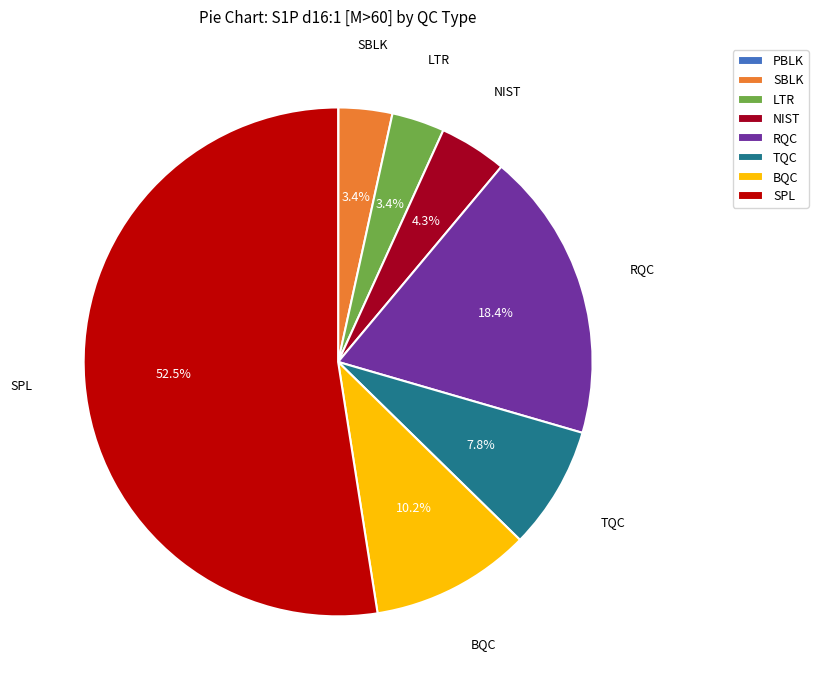

To the nearest percent, what is the difference between the SPL and LTR slice percentages?

49%